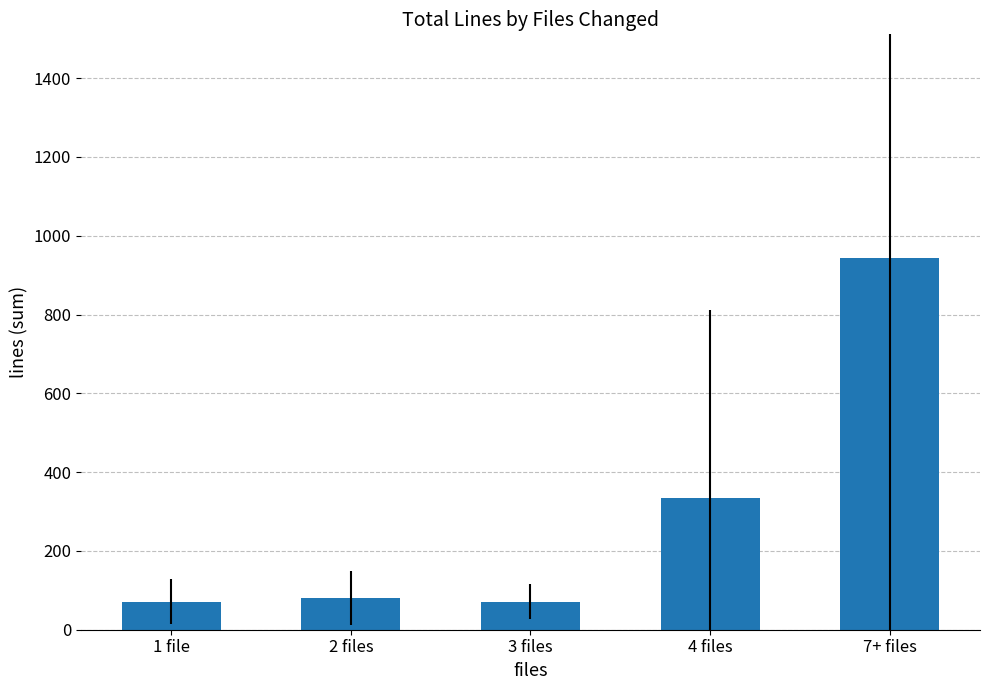

What is the difference between the second highest and minimum values?

263.8